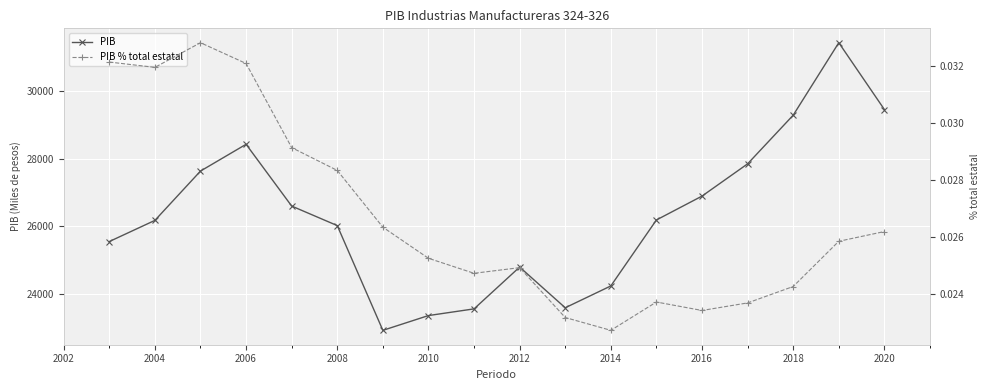

The value of PIB at 2020 is 29459.6. True or false?

True